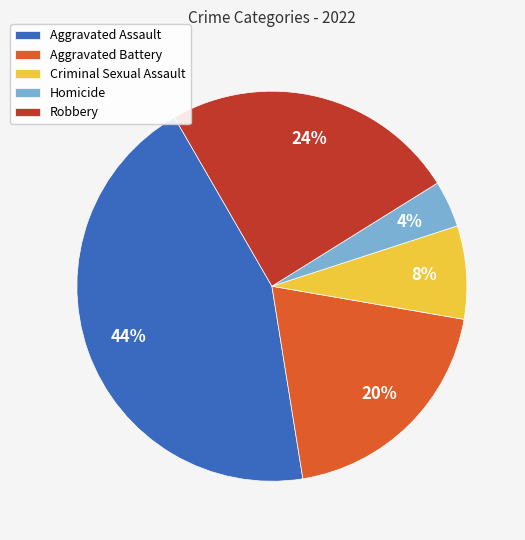

Do Robbery and Homicide together represent more than half of the pie?

No